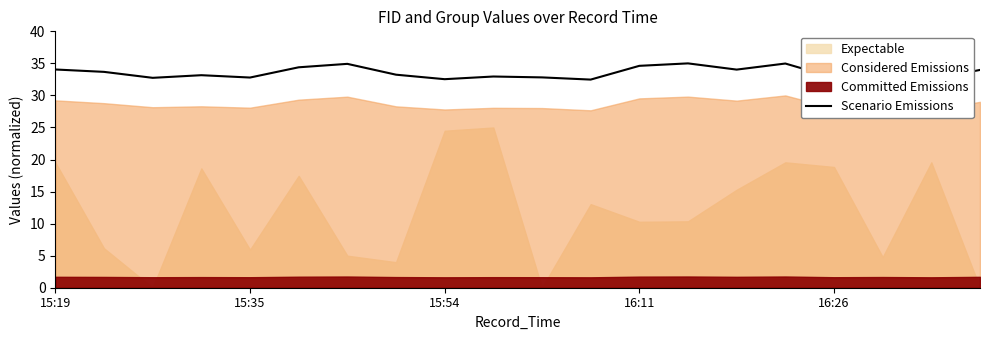

How many values are below 33?

8